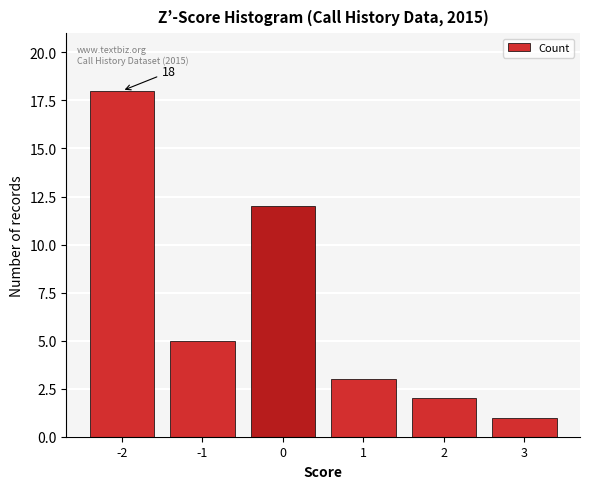

Reading left to right, transcribe all the data shown in this chart.

18	5	12	3	2	1